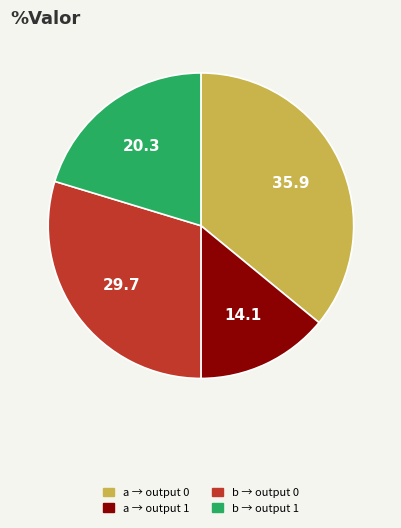

Rank the categories by value from lowest to highest.

a → output 1, b → output 1, b → output 0, a → output 0